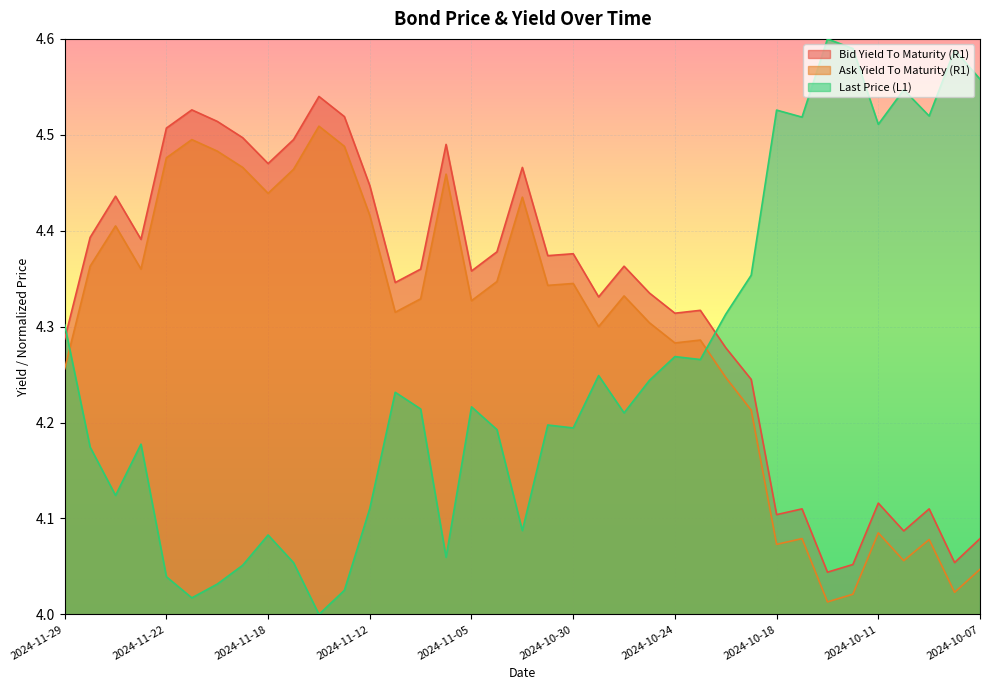

What are all the series names shown in the legend?

Bid Yield To Maturity (R1), Ask Yield To Maturity (R1), Last Price (L1)